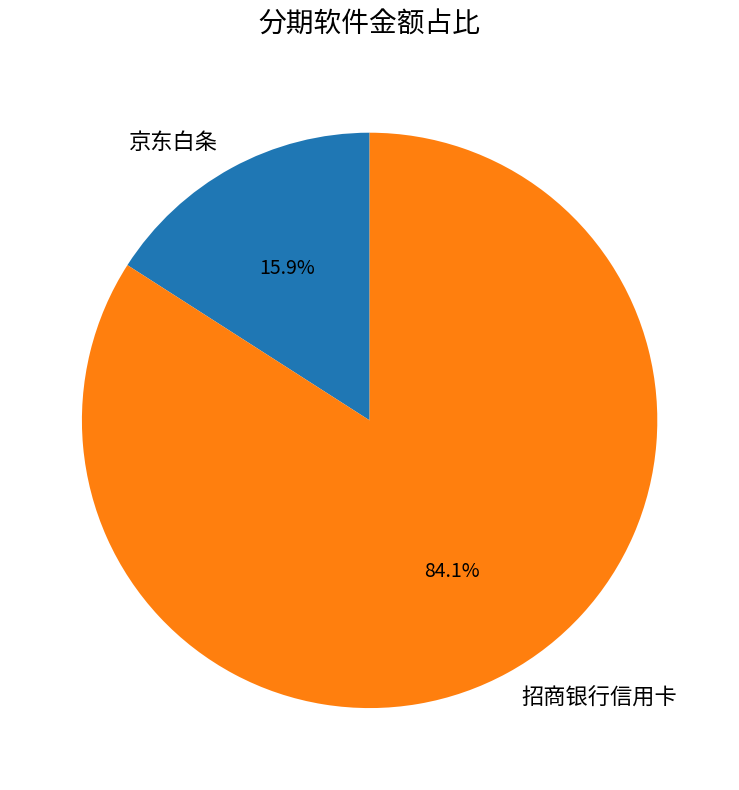

To the nearest percent, what portion does 招商银行信用卡 represent?

84%